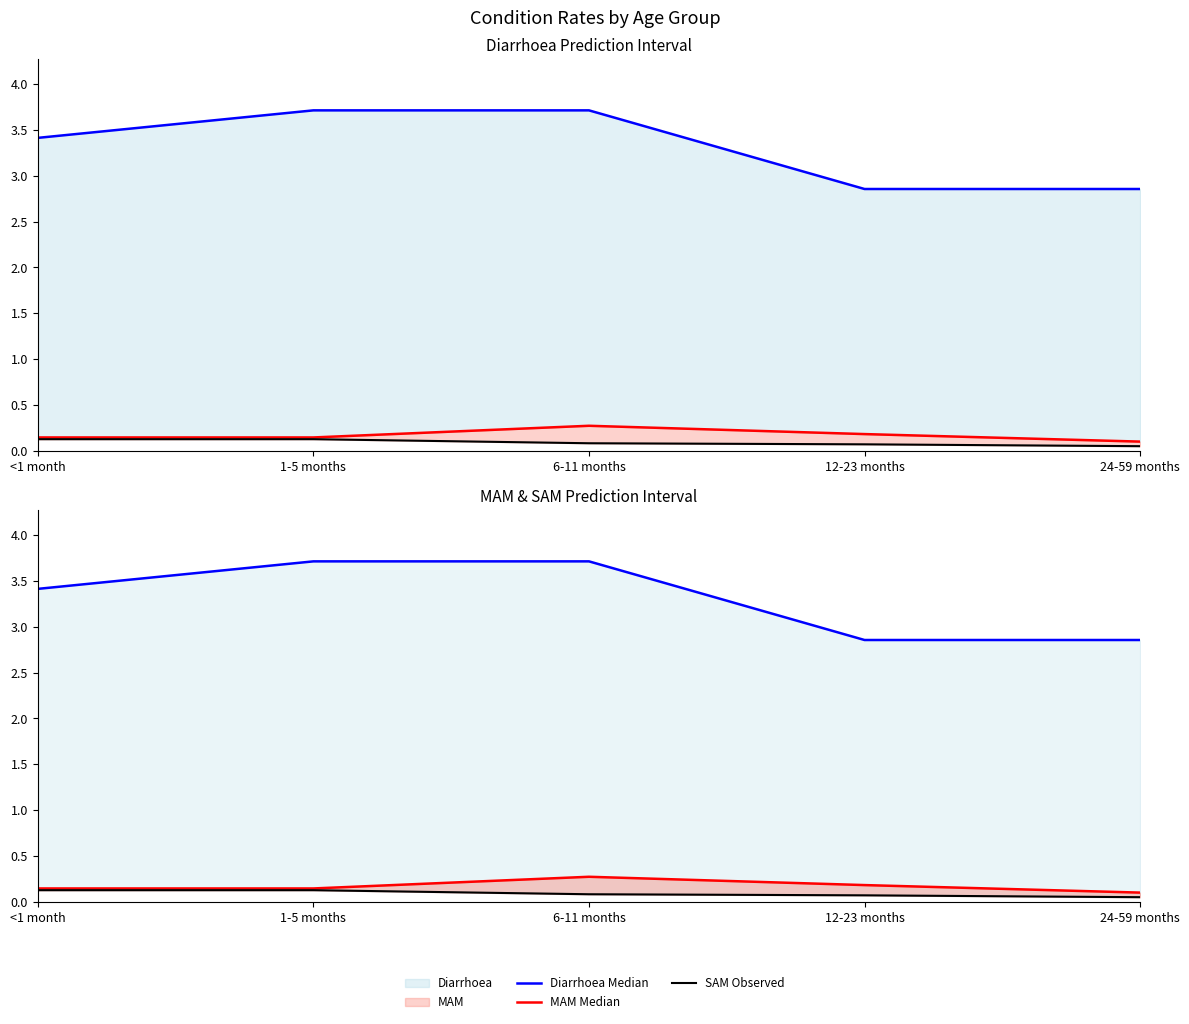

At 24-59 months, list the series in order from smallest to largest.

SAM Observed, MAM Median, Diarrhoea Median